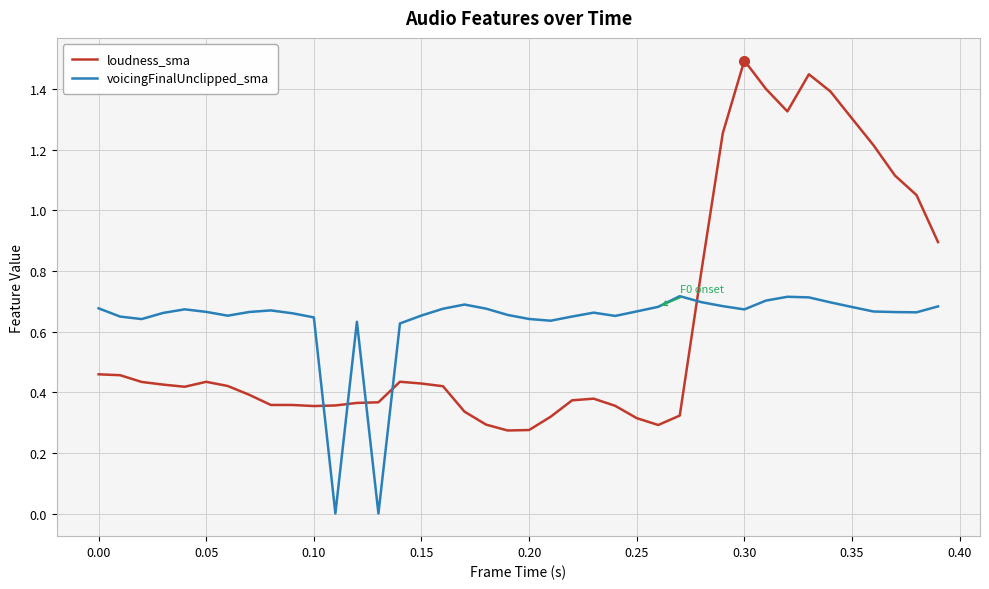

Which series has the widest spread of values?

loudness_sma